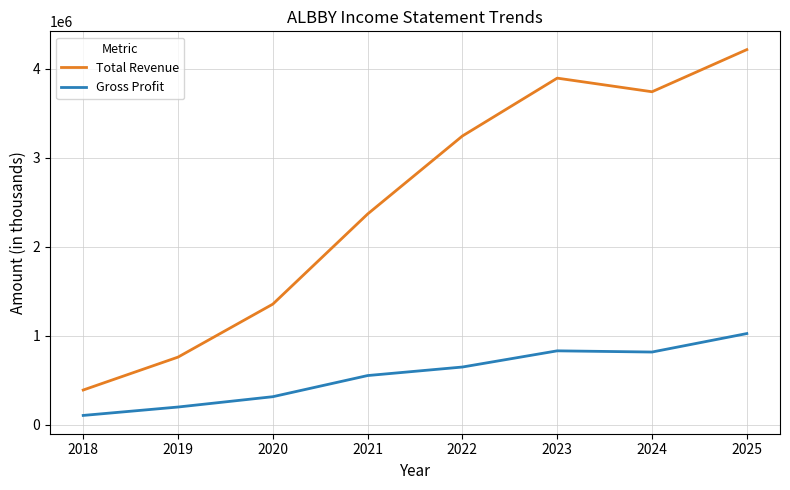

Which series has the largest range (max minus min)?

Total Revenue